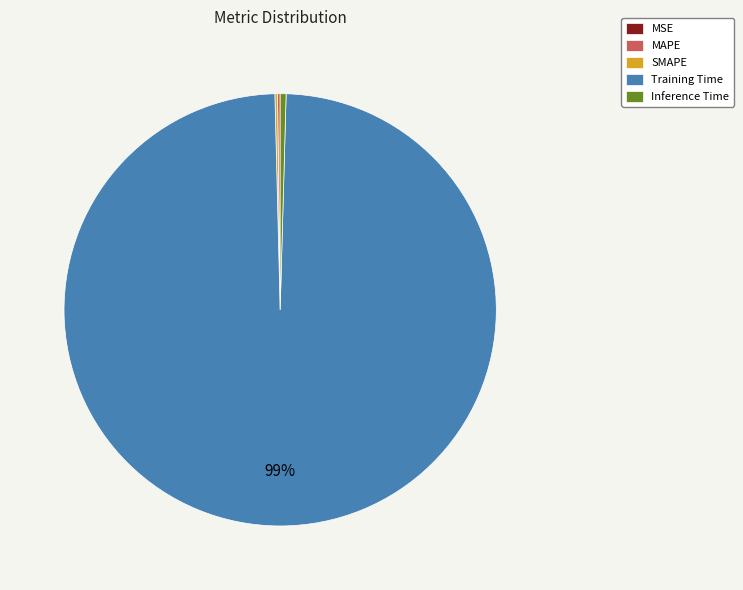

True or false: Inference Time accounts for 0% of the total.

True